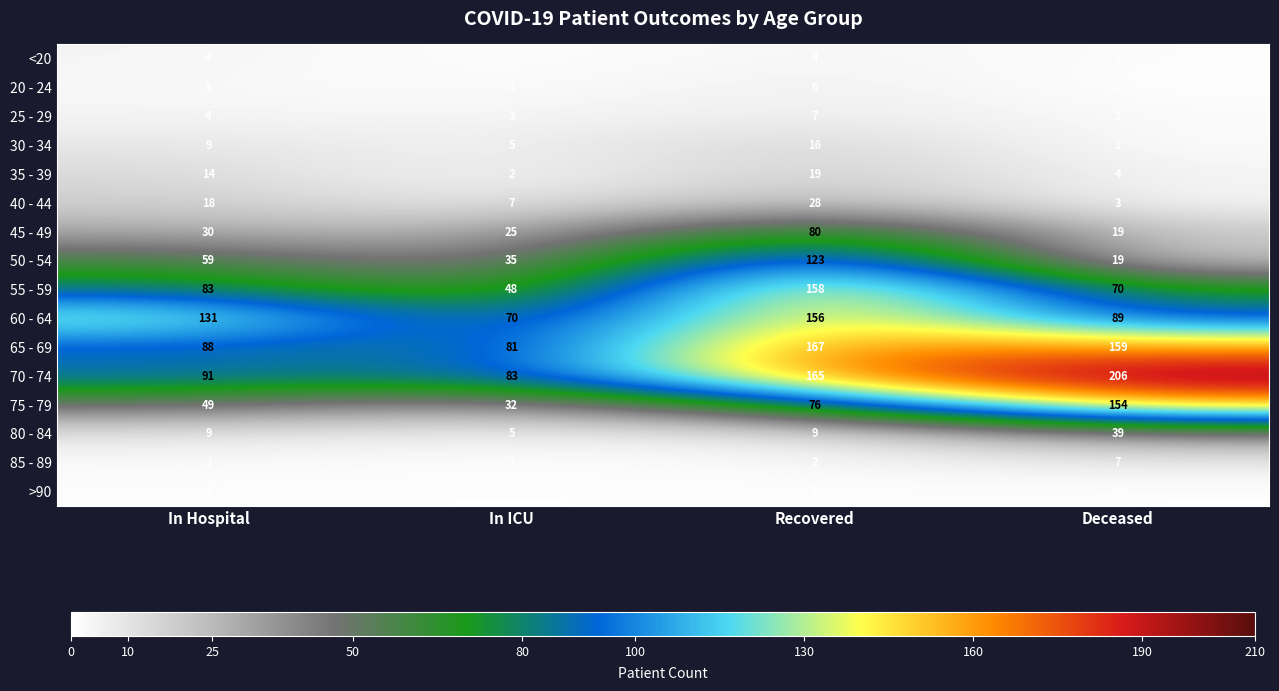

What is the difference between the highest and lowest values at In ICU?

83